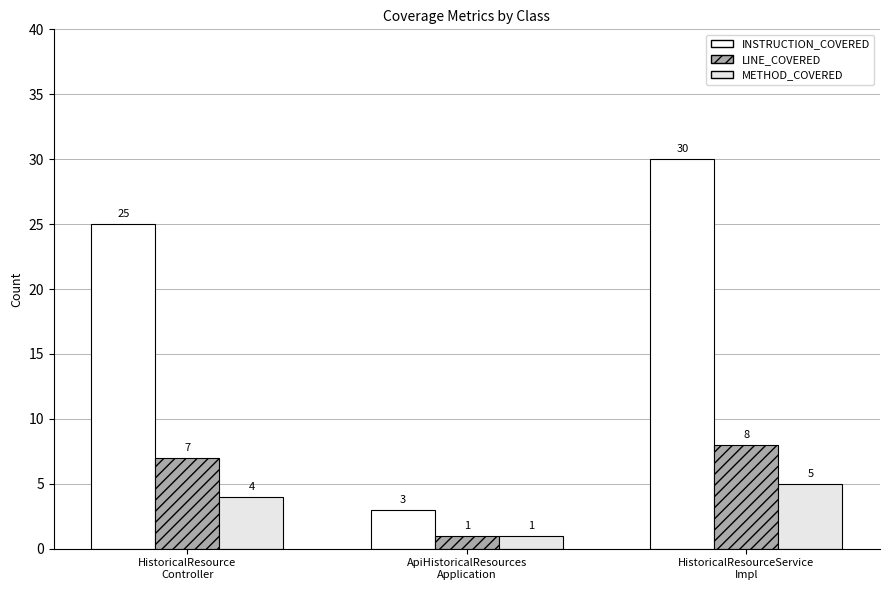

How many categories are shown in the chart?

3